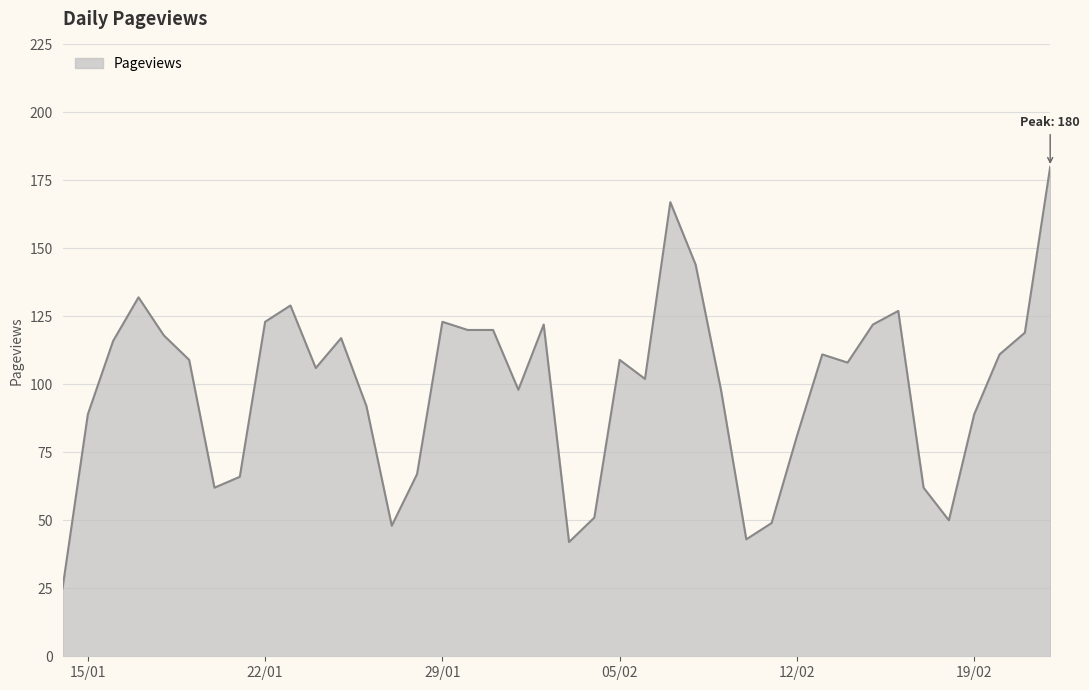

What is the difference between the maximum and minimum values?

155